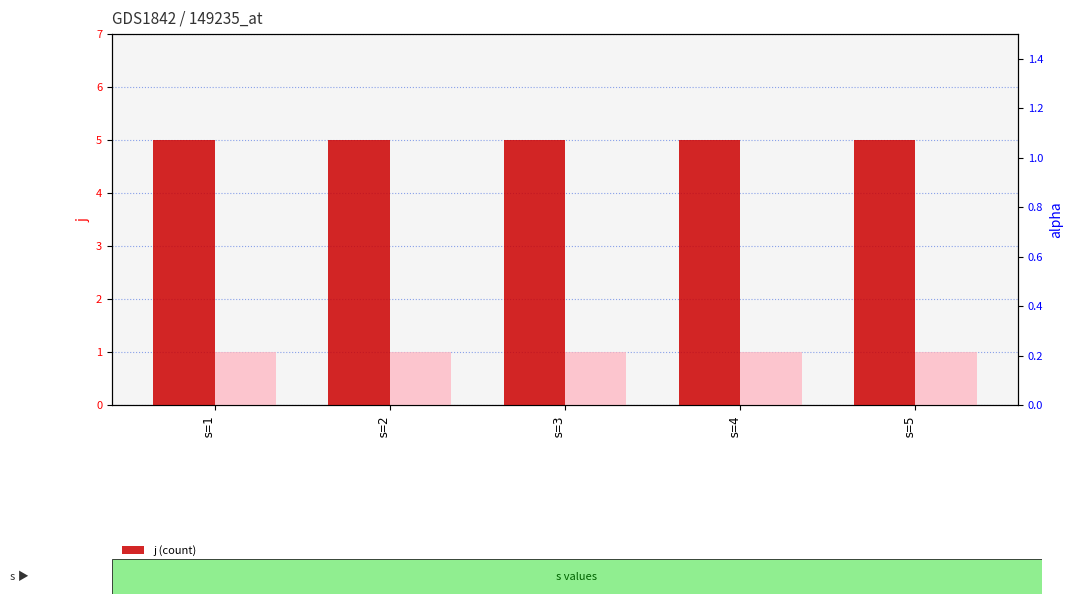

The value of j (count) at s=3 is 1. True or false?

False